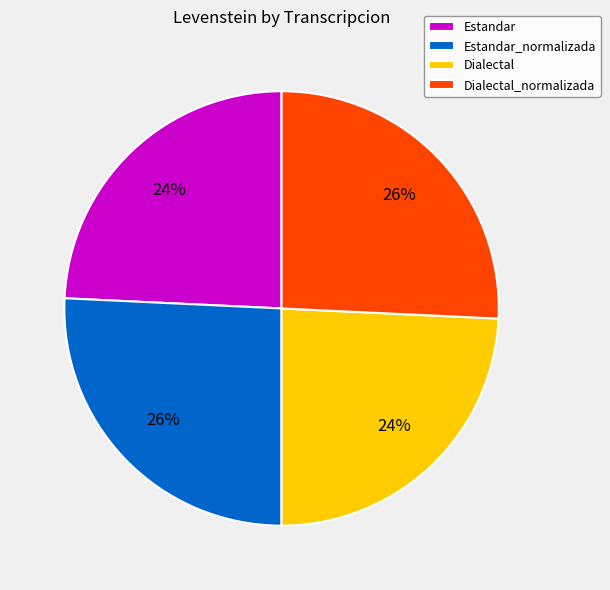

How many slices are in this pie chart?

4